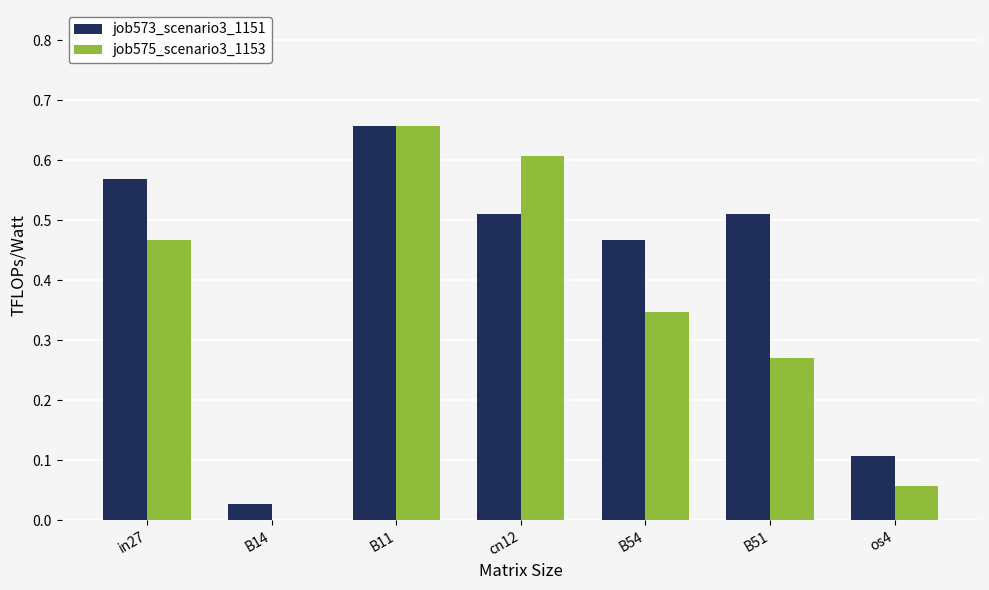

Are the bars grouped side by side (vs. stacked)?

Yes